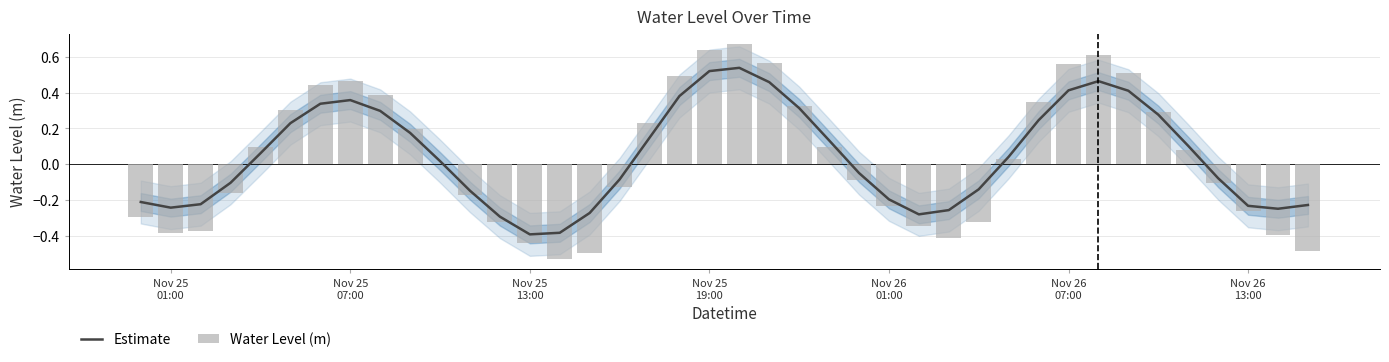

At how many categories does at least one series exceed 0?

21